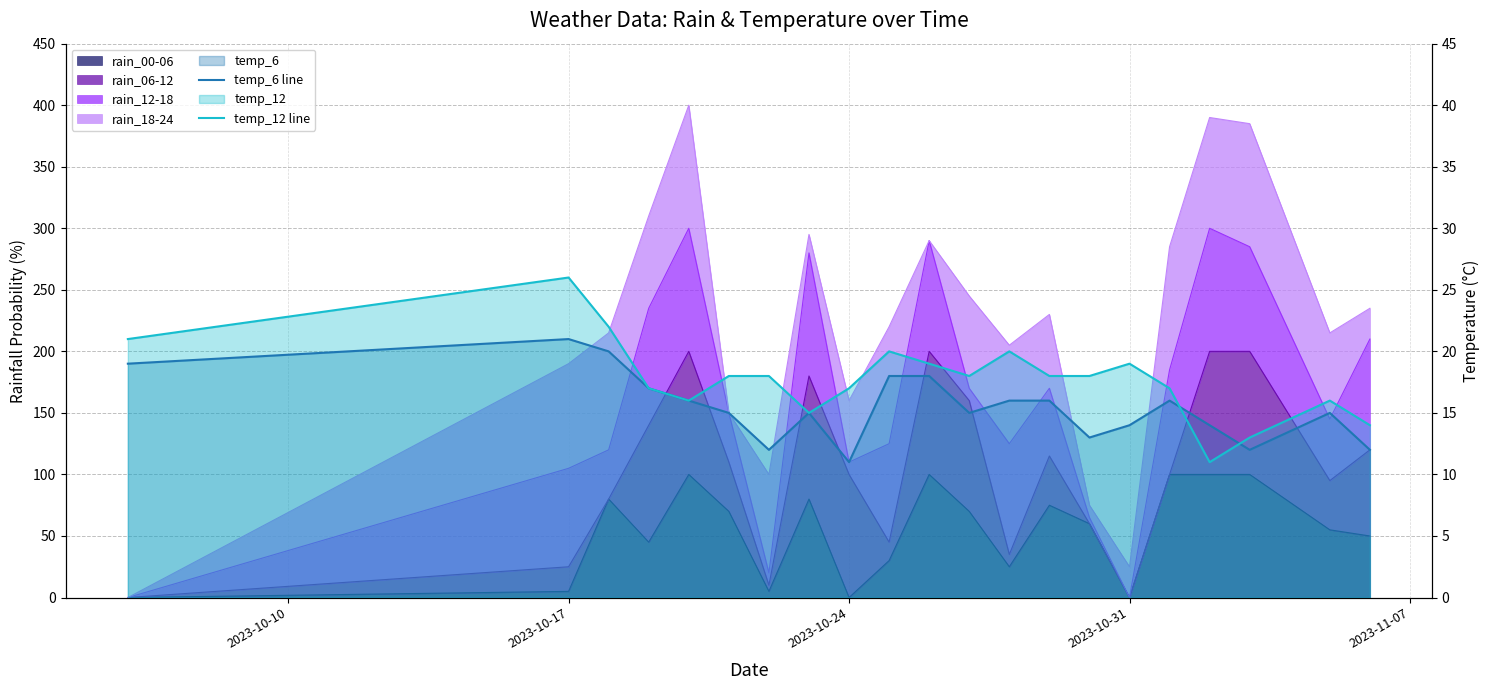

Is the value of temp_12 line at 2023-10-24 greater than the value of temp_6 line at 2023-10-31?

Yes